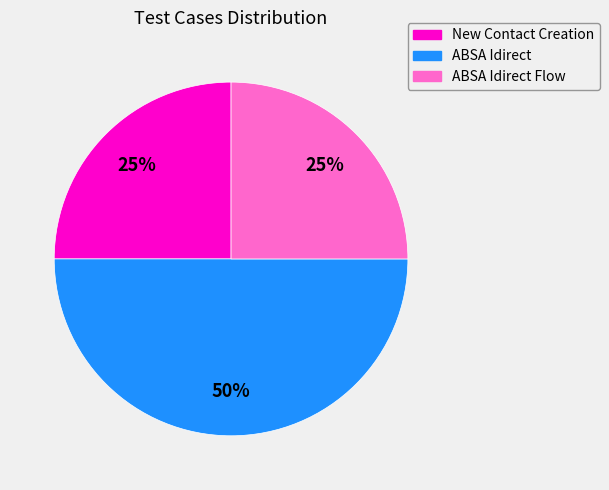

Is ABSA Idirect Flow the majority of the pie?

No